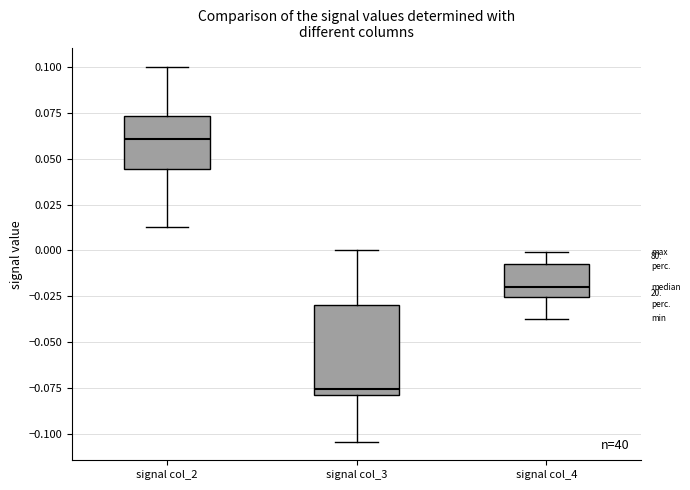

Comparing the boxes themselves (not the whiskers), which one is the tallest?

signal col_3